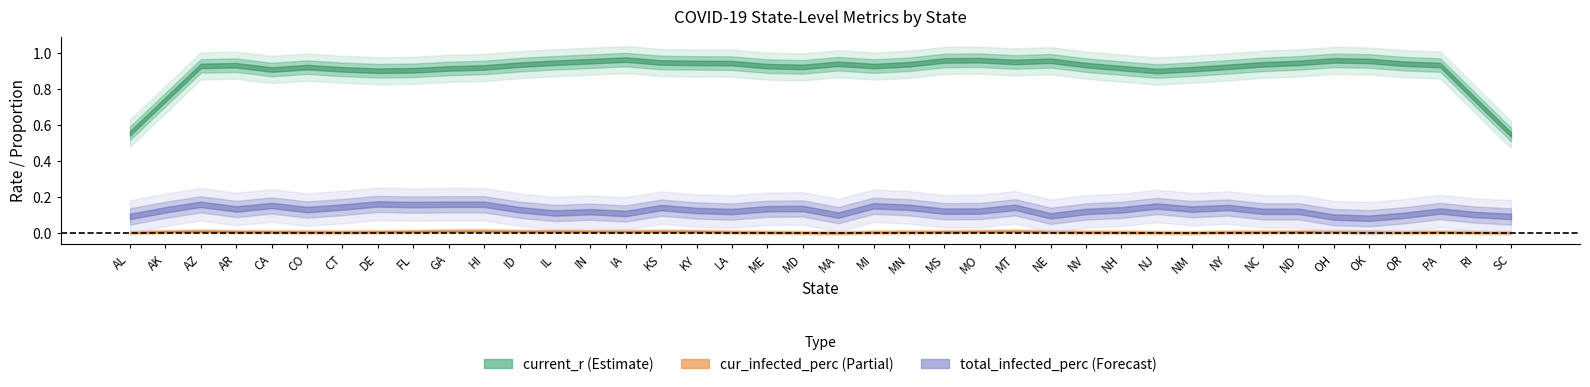

True or false: cur_infected_perc has a value of 0.0 at MN.

False